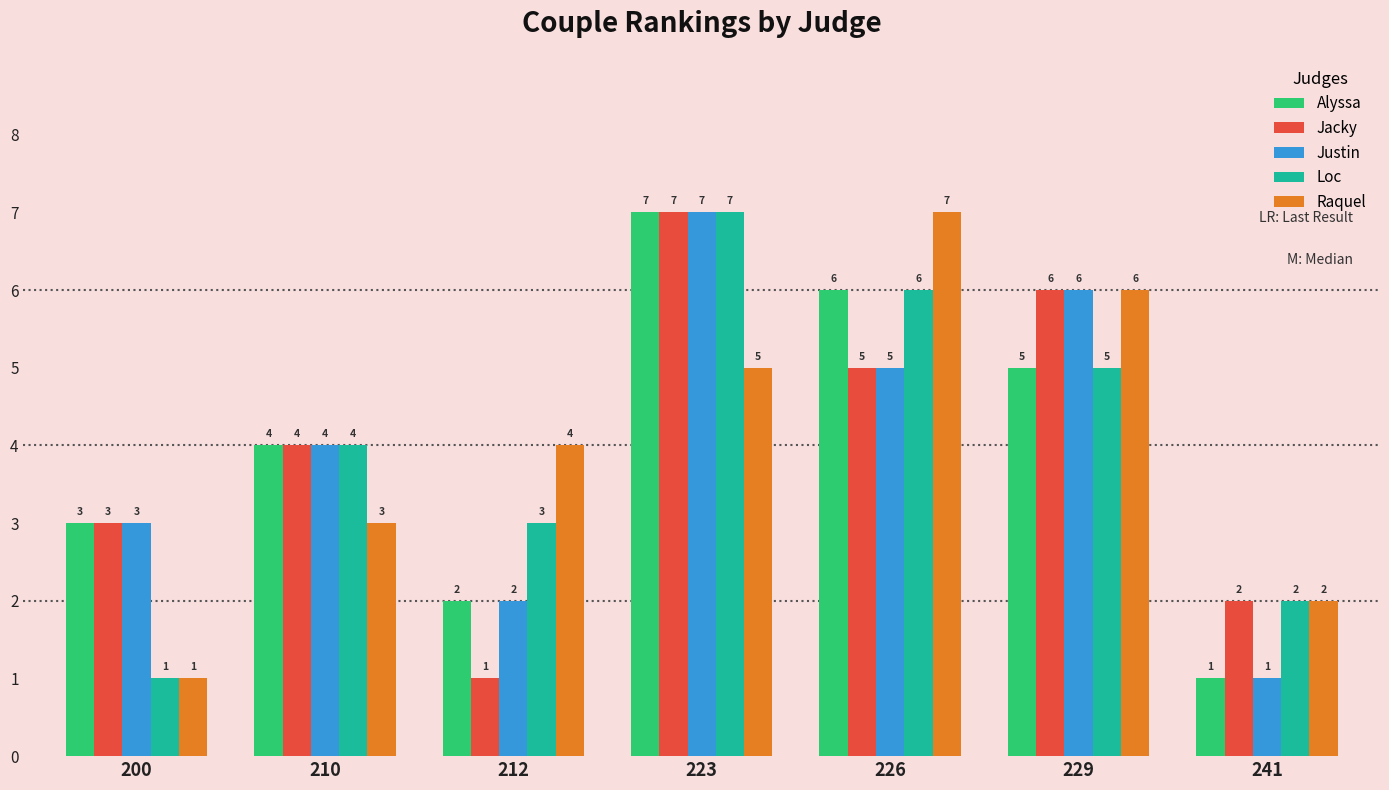

What is the maximum value shown in the chart?

7